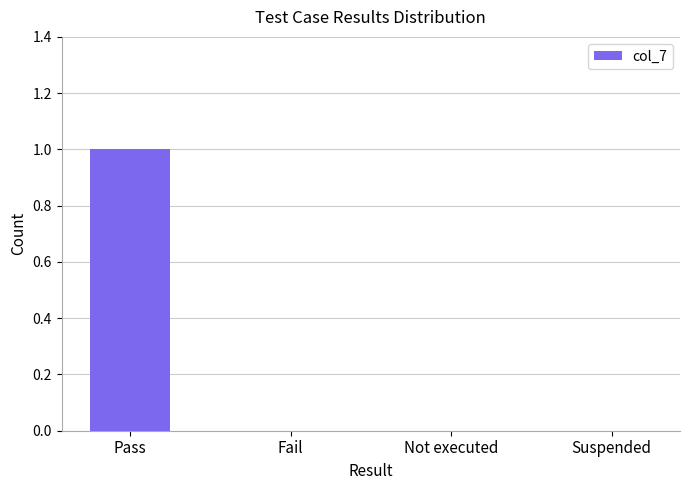

Are the bars horizontal?

No